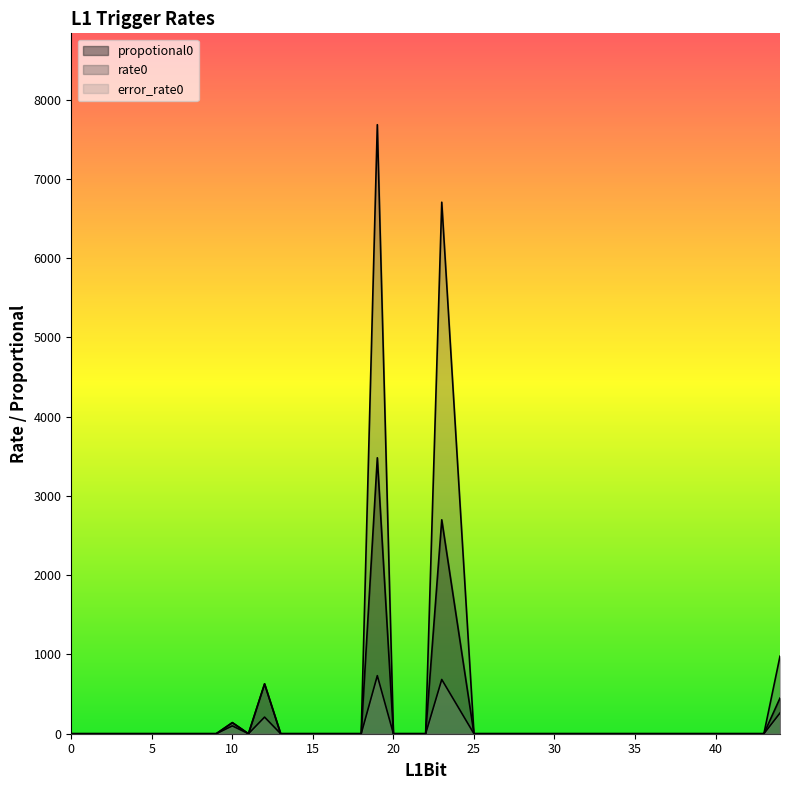

At which category is the sum across all series the highest?

19